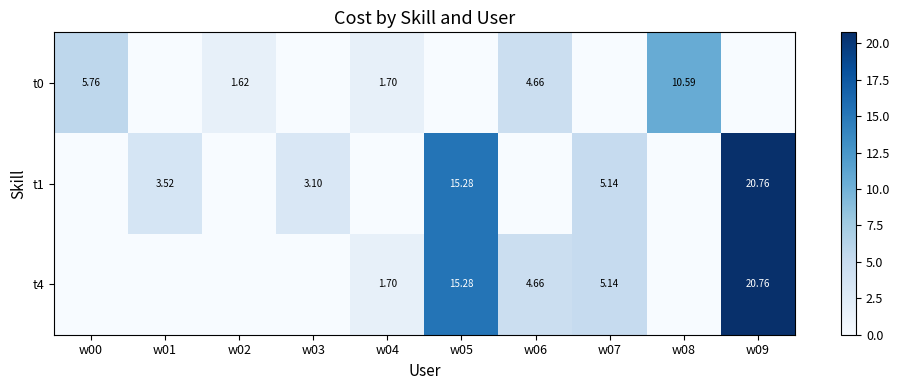

Rank the categories by t4 value from lowest to highest.

w00, w01, w02, w03, w08, w04, w06, w07, w05, w09